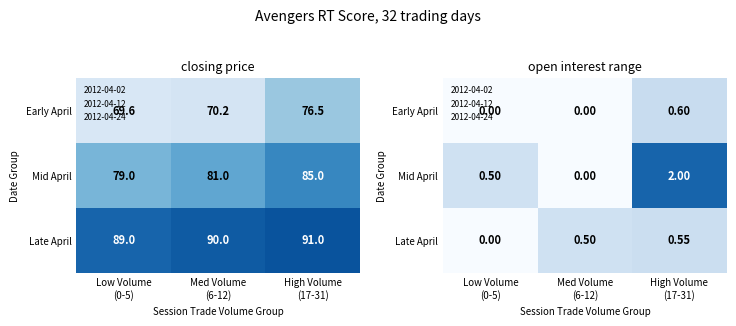

List the series in order of their overall mean, lowest first.

Early April, Late April, Mid April